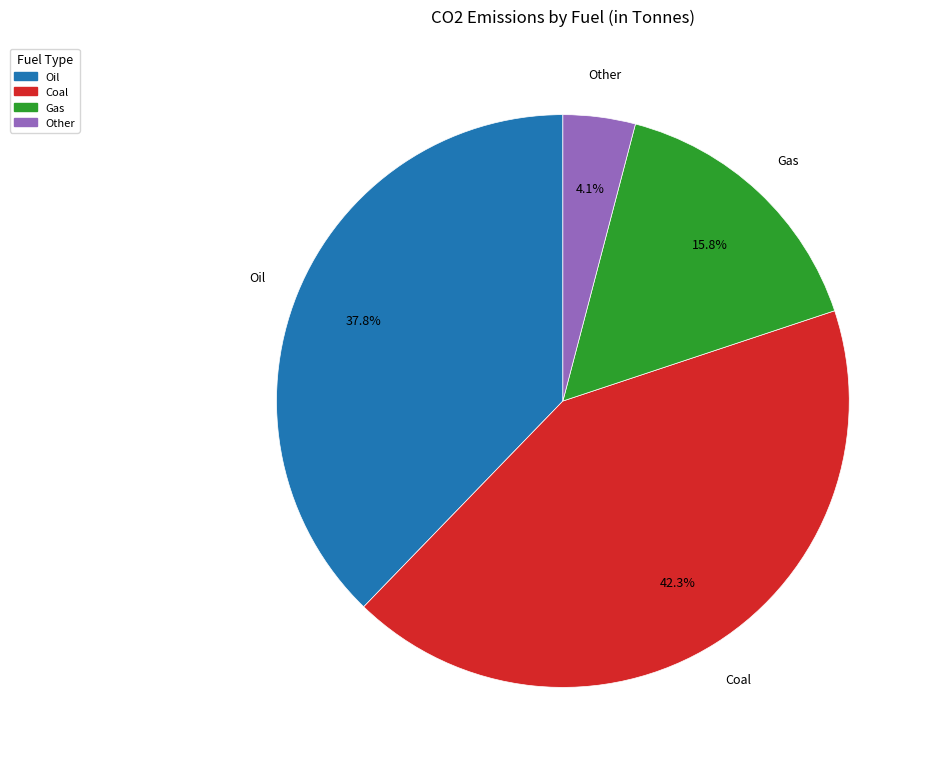

Is there any slice that represents more than half of the pie?

No